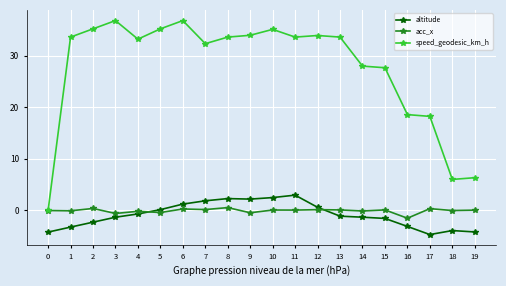

What are all the series names shown in the legend?

altitude, acc_x, speed_geodesic_km_h